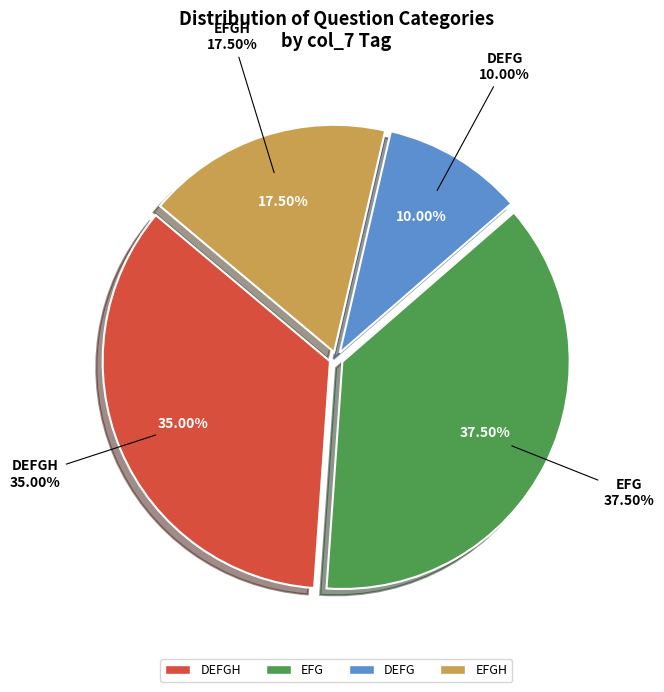

Is it true that DEFG is 9% of the pie?

False